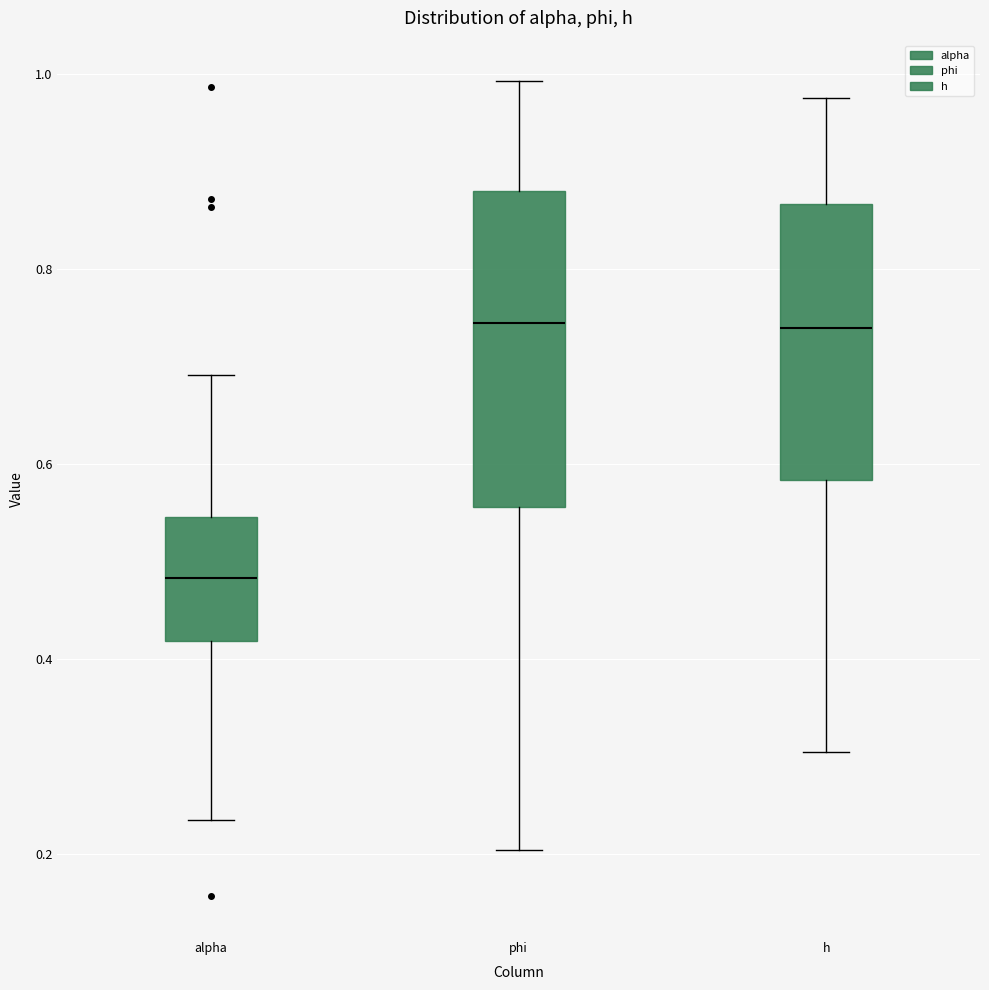

Reading left to right, transcribe this box plot: for each box, give where its median line is, the range the box spans, and where its two whiskers end, as read against the y-axis. The values are not printed on the chart, so give them approximately, as read against the axis.

alpha: median 0.48, box 0.42 to 0.54, whiskers 0.24 to 0.70
phi: median 0.74, box 0.56 to 0.88, whiskers 0.20 to 1.00
h: median 0.74, box 0.58 to 0.86, whiskers 0.30 to 0.98